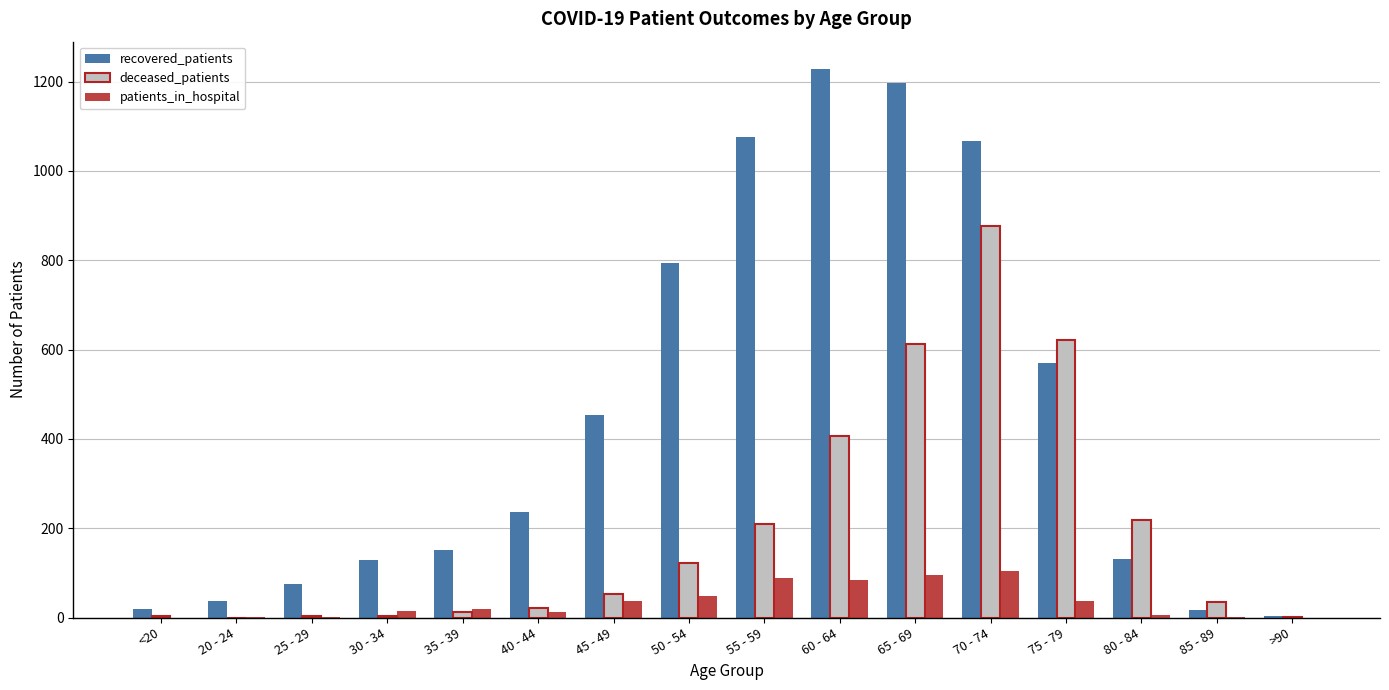

What is the highest value of the deceased_patients series?

876